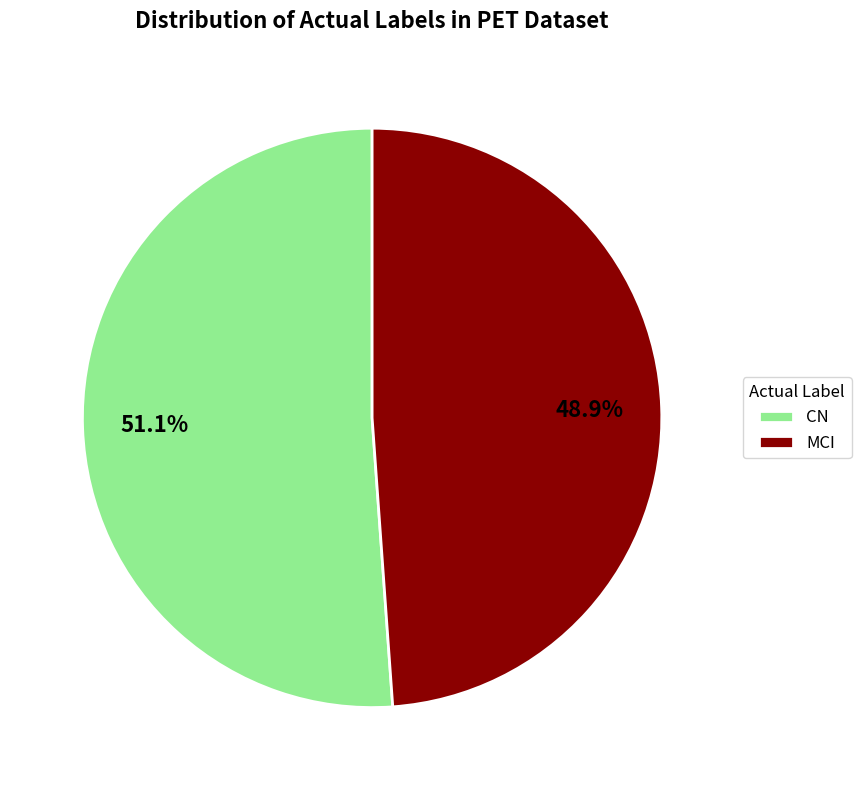

Combined, what portion of the pie is CN and MCI?

100.0%